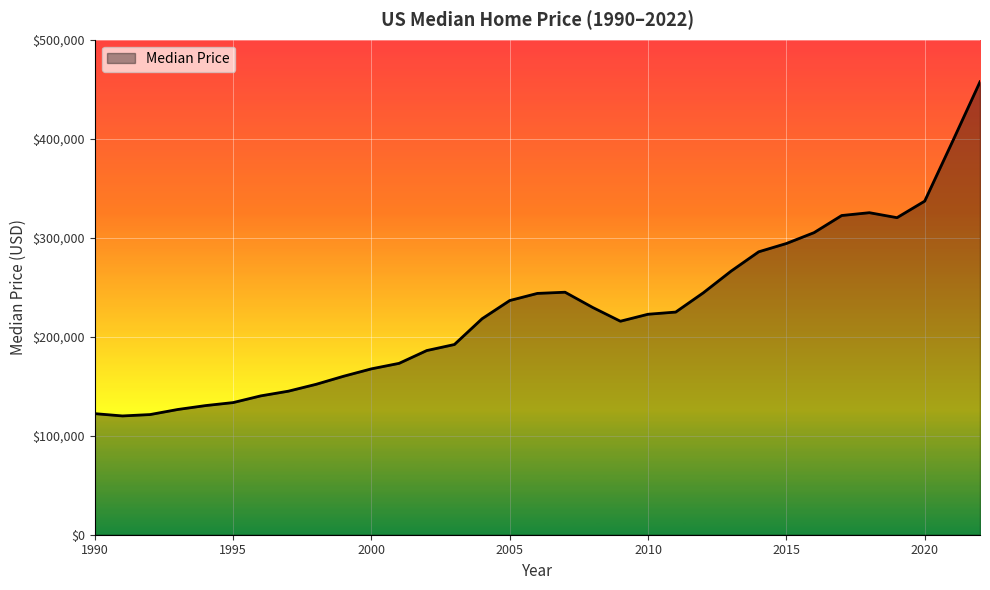

Does the chart display data point markers on the line(s)?

No